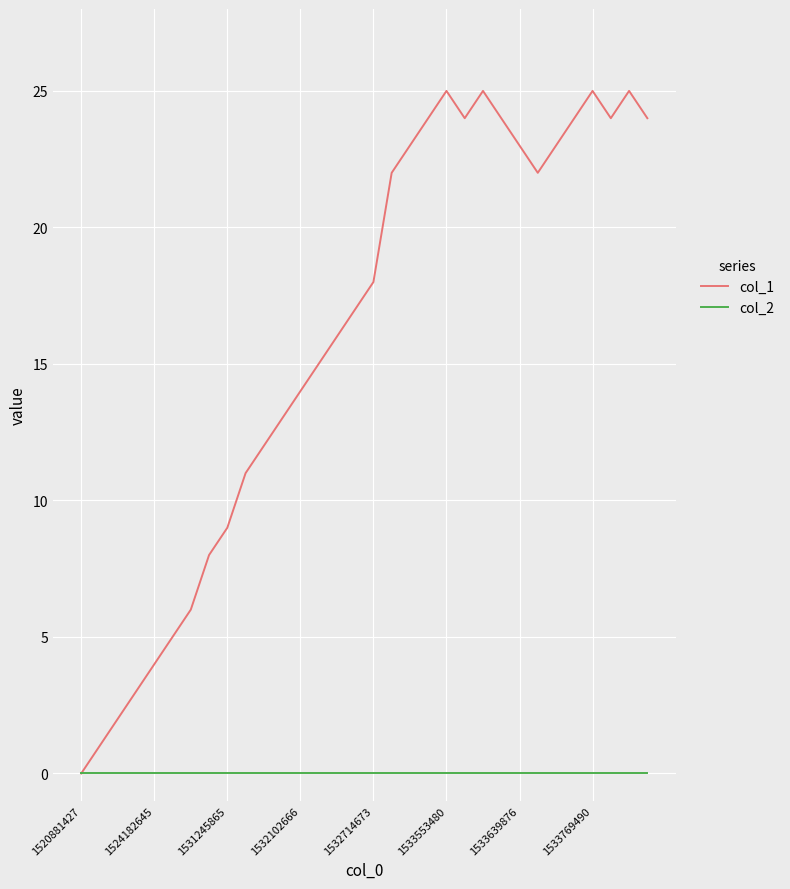

Which series has the largest range (max minus min)?

col_1